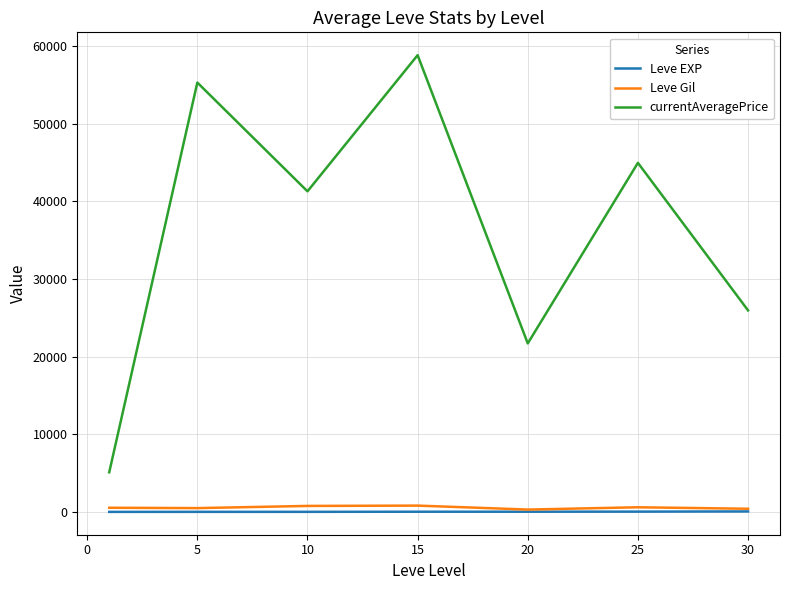

True or false: Leve Gil and currentAveragePrice intersect in this chart.

False